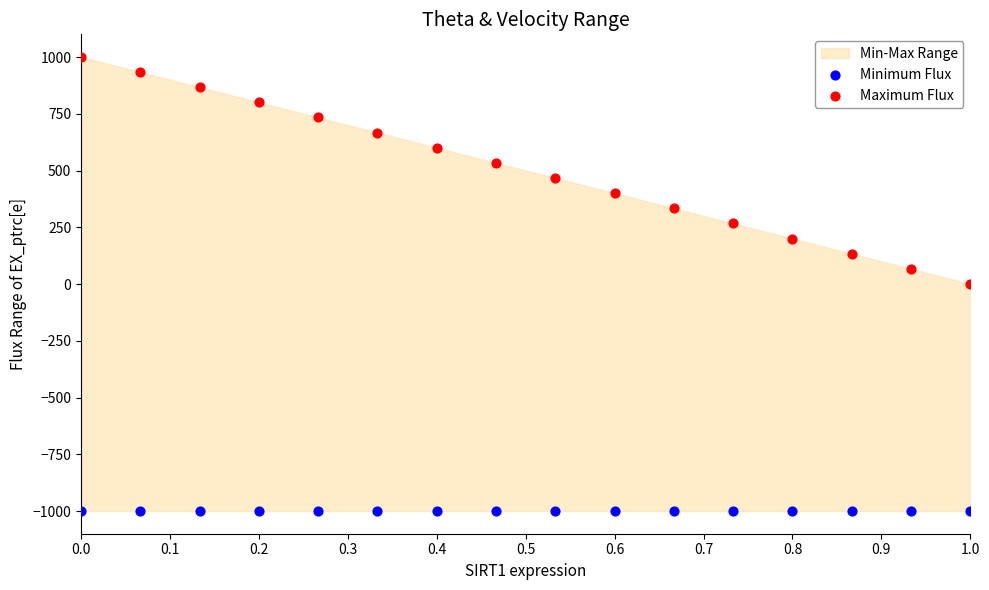

Which series reaches the maximum Y coordinate?

Maximum Flux